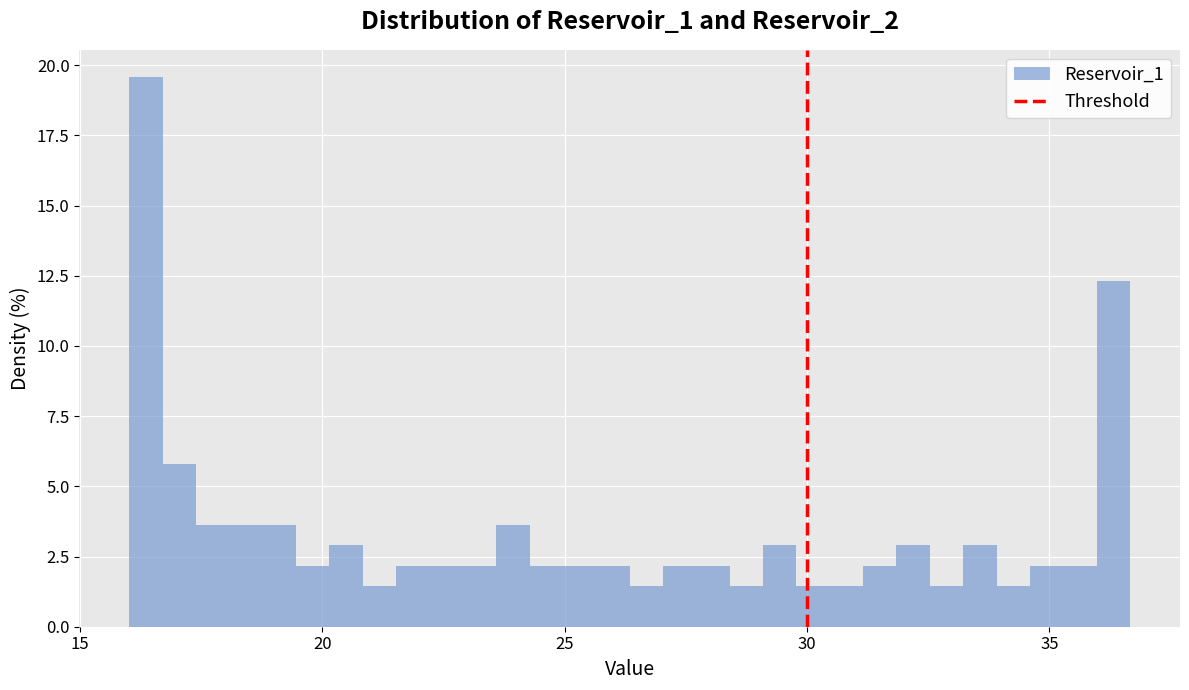

Read against the x-axis, roughly where is the centre of the tallest bar?

16.5